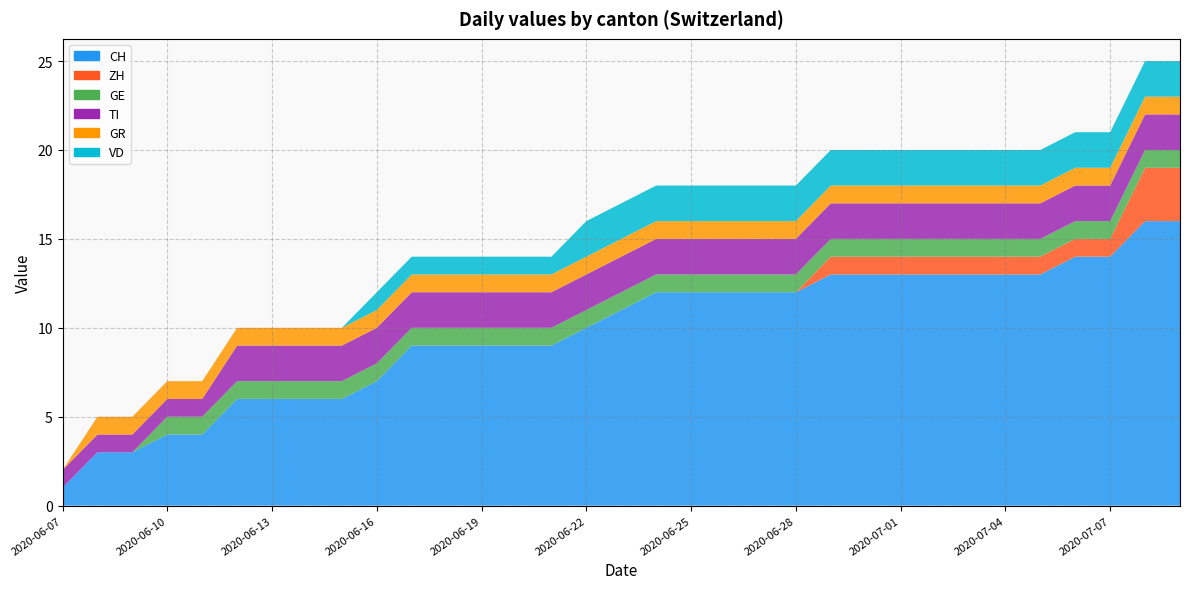

Reading right to left, what are all the values shown in this chart?

CH: 2020-07-09=16	2020-07-08=16	2020-07-07=14	2020-07-06=14	2020-07-05=13	2020-07-04=13	2020-07-03=13	2020-07-02=13	2020-07-01=13	2020-06-30=13	2020-06-29=13	2020-06-28=12	2020-06-27=12	2020-06-26=12	2020-06-25=12	2020-06-24=12	2020-06-23=11	2020-06-22=10	2020-06-21=9	2020-06-20=9	2020-06-19=9	2020-06-18=9	2020-06-17=9	2020-06-16=7	2020-06-15=6	2020-06-14=6	2020-06-13=6	2020-06-12=6	2020-06-11=4	2020-06-10=4	2020-06-09=3	2020-06-08=3	2020-06-07=1
ZH: 2020-07-09=3	2020-07-08=3	2020-07-07=1	2020-07-06=1	2020-07-05=1	2020-07-04=1	2020-07-03=1	2020-07-02=1	2020-07-01=1	2020-06-30=1	2020-06-29=1	2020-06-28=0	2020-06-27=0	2020-06-26=0	2020-06-25=0	2020-06-24=0	2020-06-23=0	2020-06-22=0	2020-06-21=0	2020-06-20=0	2020-06-19=0	2020-06-18=0	2020-06-17=0	2020-06-16=0	2020-06-15=0	2020-06-14=0	2020-06-13=0	2020-06-12=0	2020-06-11=0	2020-06-10=0	2020-06-09=0	2020-06-08=0	2020-06-07=0
GE: 2020-07-09=1	2020-07-08=1	2020-07-07=1	2020-07-06=1	2020-07-05=1	2020-07-04=1	2020-07-03=1	2020-07-02=1	2020-07-01=1	2020-06-30=1	2020-06-29=1	2020-06-28=1	2020-06-27=1	2020-06-26=1	2020-06-25=1	2020-06-24=1	2020-06-23=1	2020-06-22=1	2020-06-21=1	2020-06-20=1	2020-06-19=1	2020-06-18=1	2020-06-17=1	2020-06-16=1	2020-06-15=1	2020-06-14=1	2020-06-13=1	2020-06-12=1	2020-06-11=1	2020-06-10=1	2020-06-09=0	2020-06-08=0	2020-06-07=0
TI: 2020-07-09=2	2020-07-08=2	2020-07-07=2	2020-07-06=2	2020-07-05=2	2020-07-04=2	2020-07-03=2	2020-07-02=2	2020-07-01=2	2020-06-30=2	2020-06-29=2	2020-06-28=2	2020-06-27=2	2020-06-26=2	2020-06-25=2	2020-06-24=2	2020-06-23=2	2020-06-22=2	2020-06-21=2	2020-06-20=2	2020-06-19=2	2020-06-18=2	2020-06-17=2	2020-06-16=2	2020-06-15=2	2020-06-14=2	2020-06-13=2	2020-06-12=2	2020-06-11=1	2020-06-10=1	2020-06-09=1	2020-06-08=1	2020-06-07=1
GR: 2020-07-09=1	2020-07-08=1	2020-07-07=1	2020-07-06=1	2020-07-05=1	2020-07-04=1	2020-07-03=1	2020-07-02=1	2020-07-01=1	2020-06-30=1	2020-06-29=1	2020-06-28=1	2020-06-27=1	2020-06-26=1	2020-06-25=1	2020-06-24=1	2020-06-23=1	2020-06-22=1	2020-06-21=1	2020-06-20=1	2020-06-19=1	2020-06-18=1	2020-06-17=1	2020-06-16=1	2020-06-15=1	2020-06-14=1	2020-06-13=1	2020-06-12=1	2020-06-11=1	2020-06-10=1	2020-06-09=1	2020-06-08=1	2020-06-07=0
VD: 2020-07-09=2	2020-07-08=2	2020-07-07=2	2020-07-06=2	2020-07-05=2	2020-07-04=2	2020-07-03=2	2020-07-02=2	2020-07-01=2	2020-06-30=2	2020-06-29=2	2020-06-28=2	2020-06-27=2	2020-06-26=2	2020-06-25=2	2020-06-24=2	2020-06-23=2	2020-06-22=2	2020-06-21=1	2020-06-20=1	2020-06-19=1	2020-06-18=1	2020-06-17=1	2020-06-16=1	2020-06-15=0	2020-06-14=0	2020-06-13=0	2020-06-12=0	2020-06-11=0	2020-06-10=0	2020-06-09=0	2020-06-08=0	2020-06-07=0